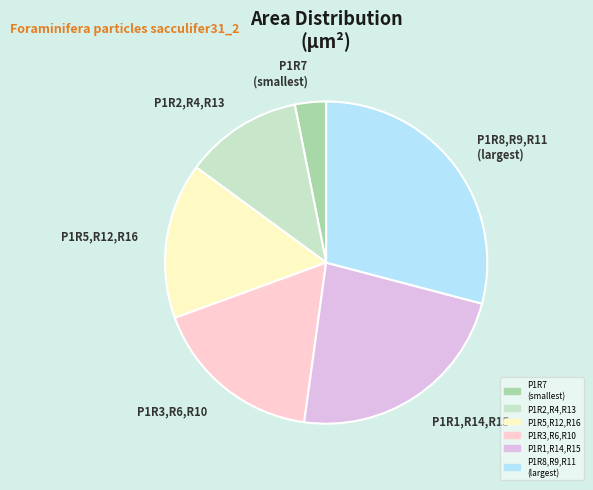

Is there a majority slice in this chart?

No